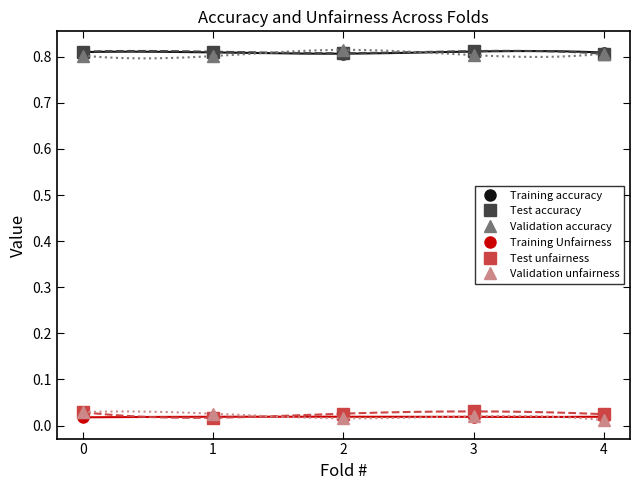

List the labels in order of Test accuracy value, smallest first.

4, 2, 1, 0, 3